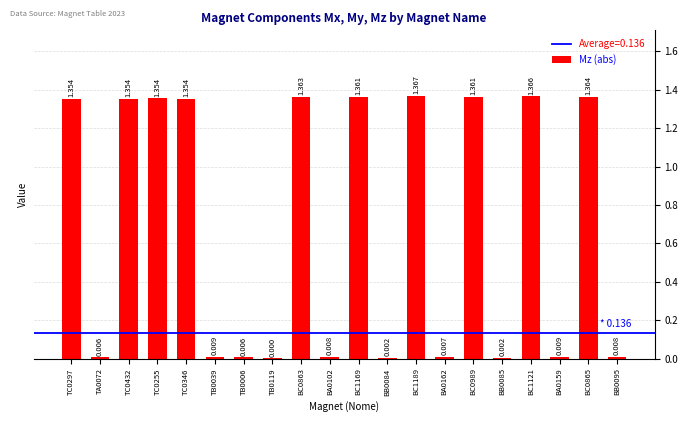

What value does the data have at BC1169?

1.4